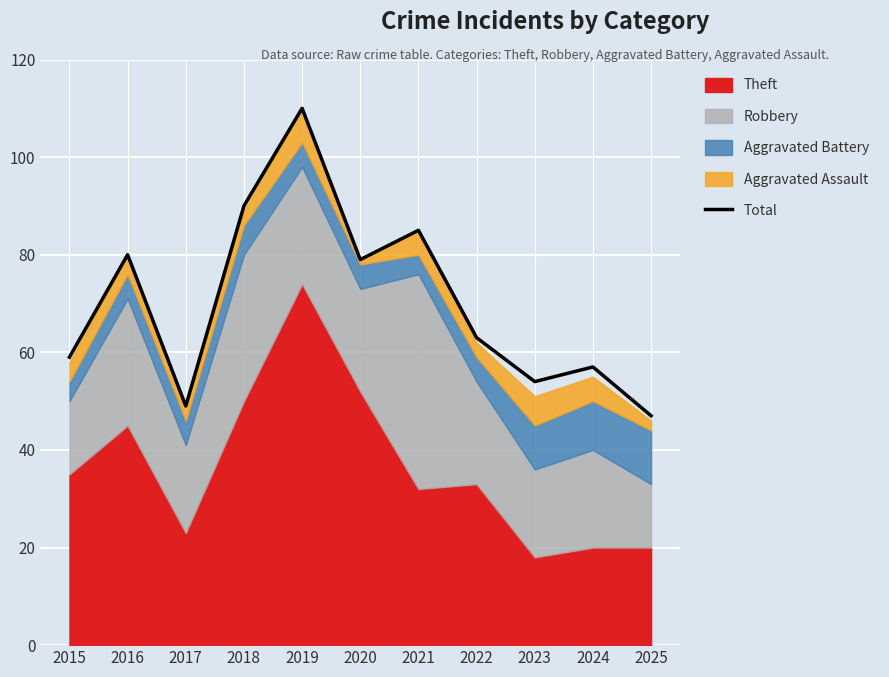

At which label is the value closest to 78?

2020